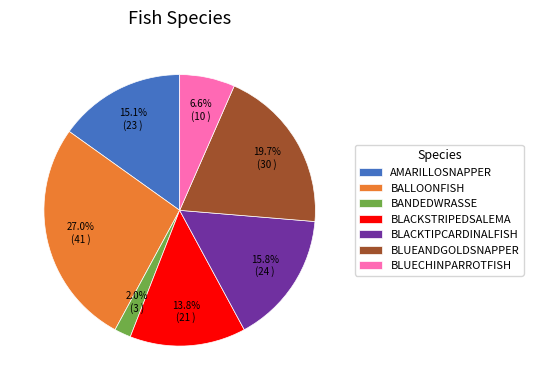

How many slices are in this pie chart?

7